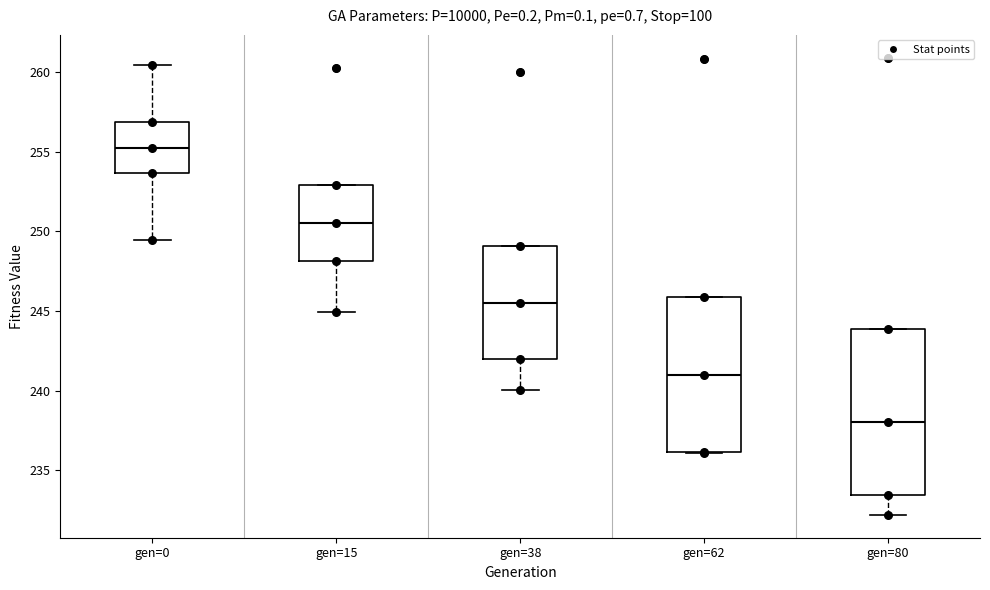

Which box's median line is the lowest?

gen=80